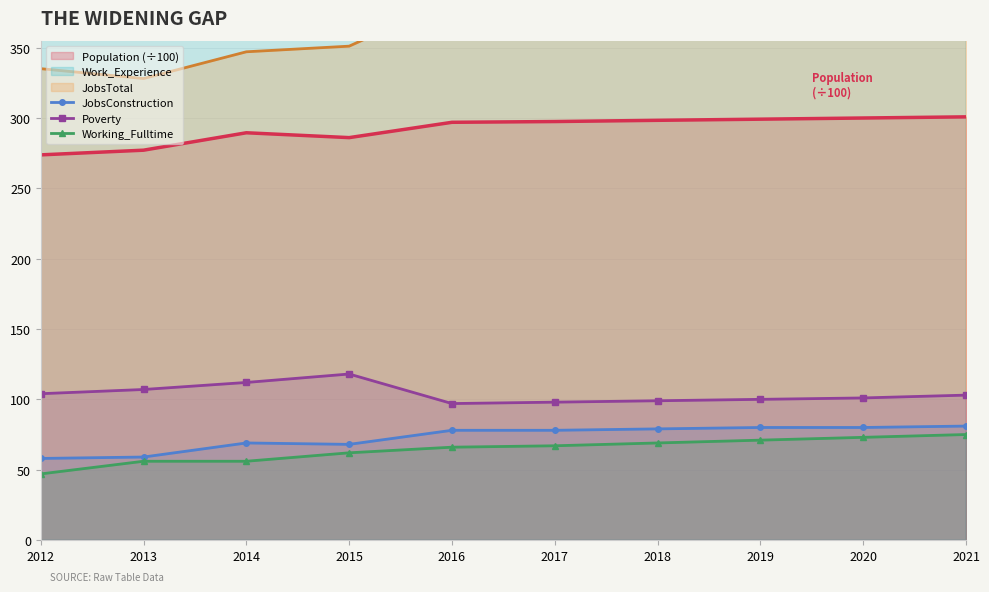

Where is the first local minimum for Poverty?

2016